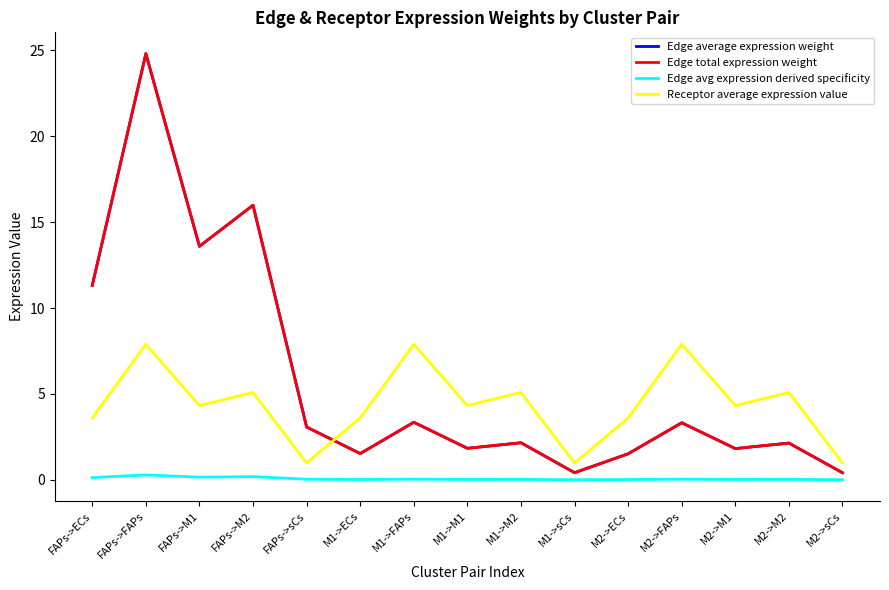

Where is Receptor average expression value nearest to the value 4?

FAPs->M1